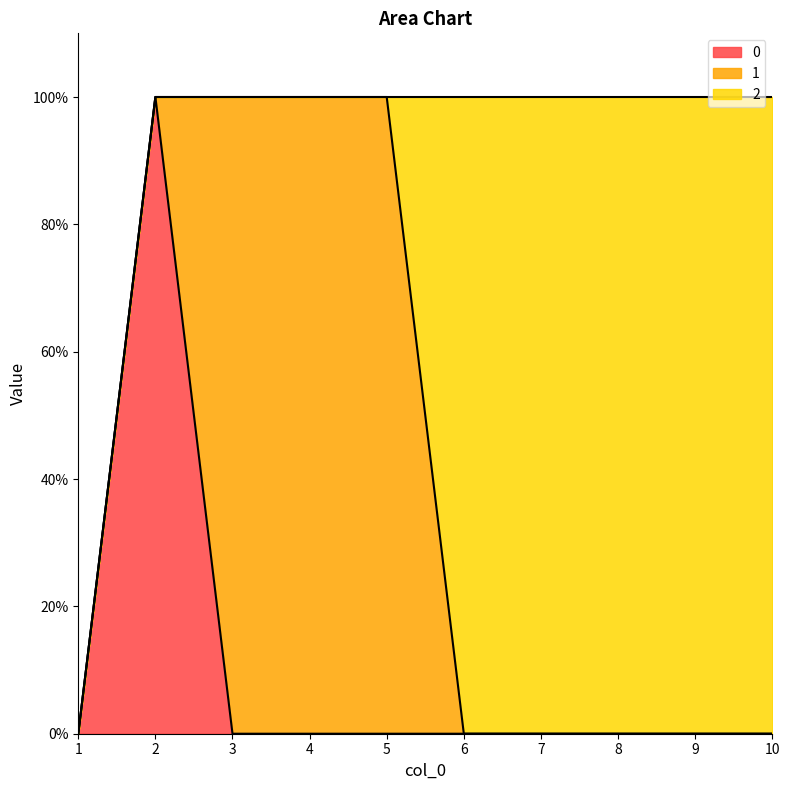

Which label corresponds to the smallest value in the chart?

1